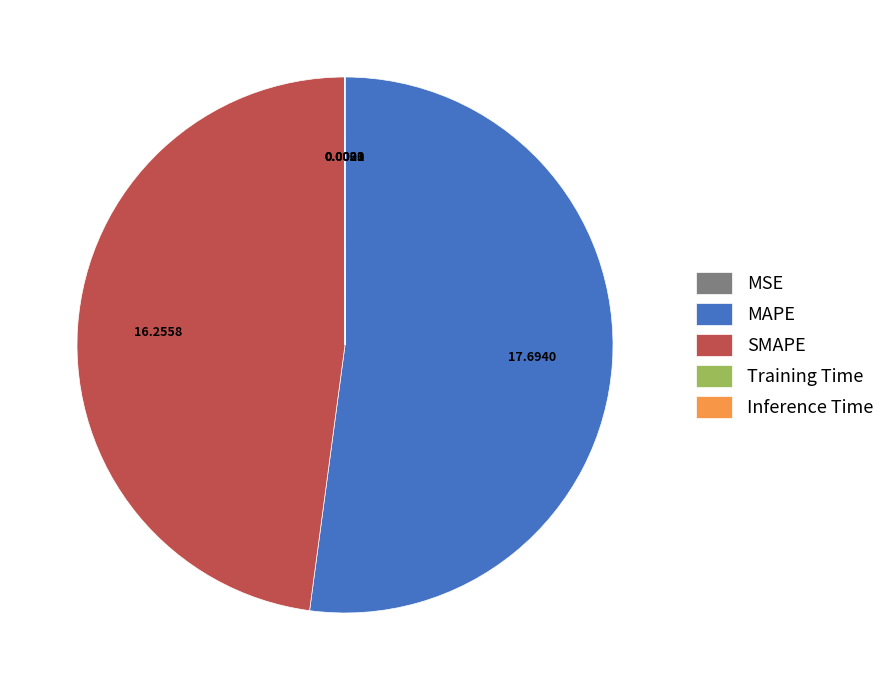

Which slice represents more than half of the pie?

MAPE